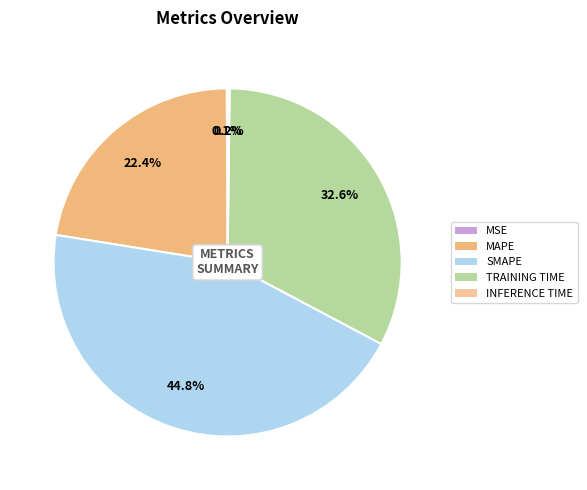

Is there a majority slice in this chart?

No